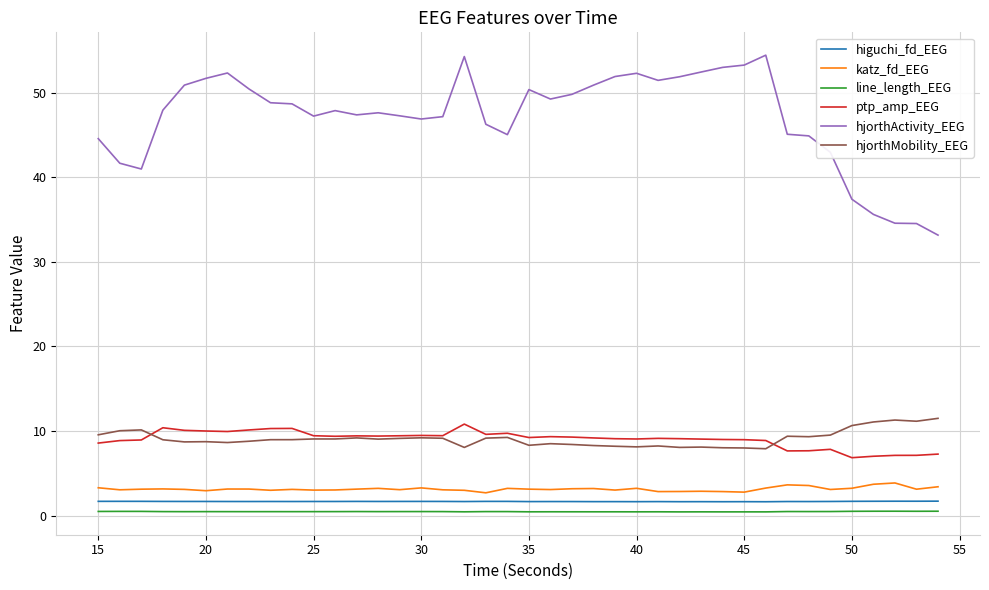

What is the greatest value displayed?

54.4